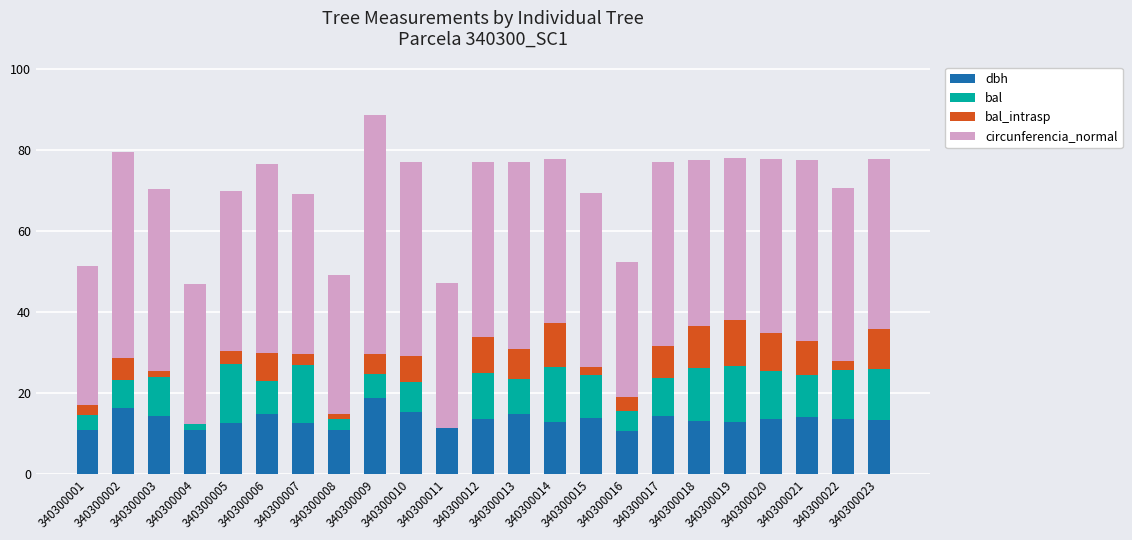

What is the total value across all series at 340300014?

77.7